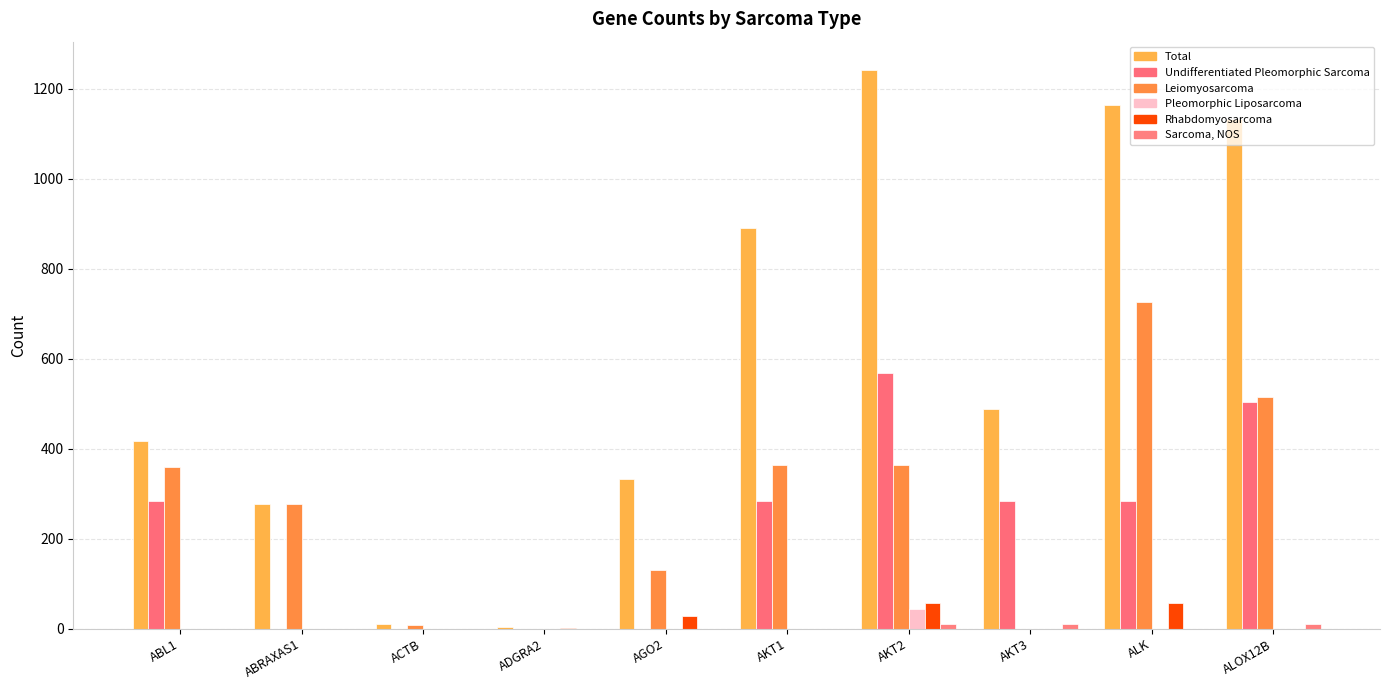

What is the label of the 10th bar from the left?

ALOX12B